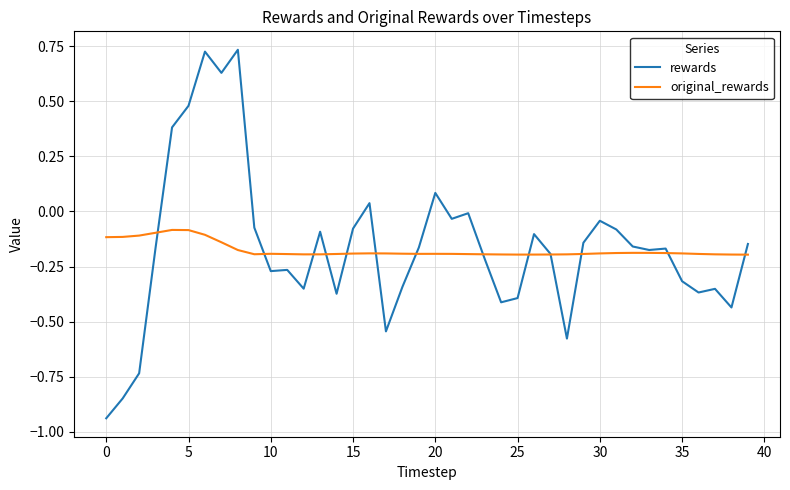

List the series in order of their peak value, lowest first.

original_rewards, rewards